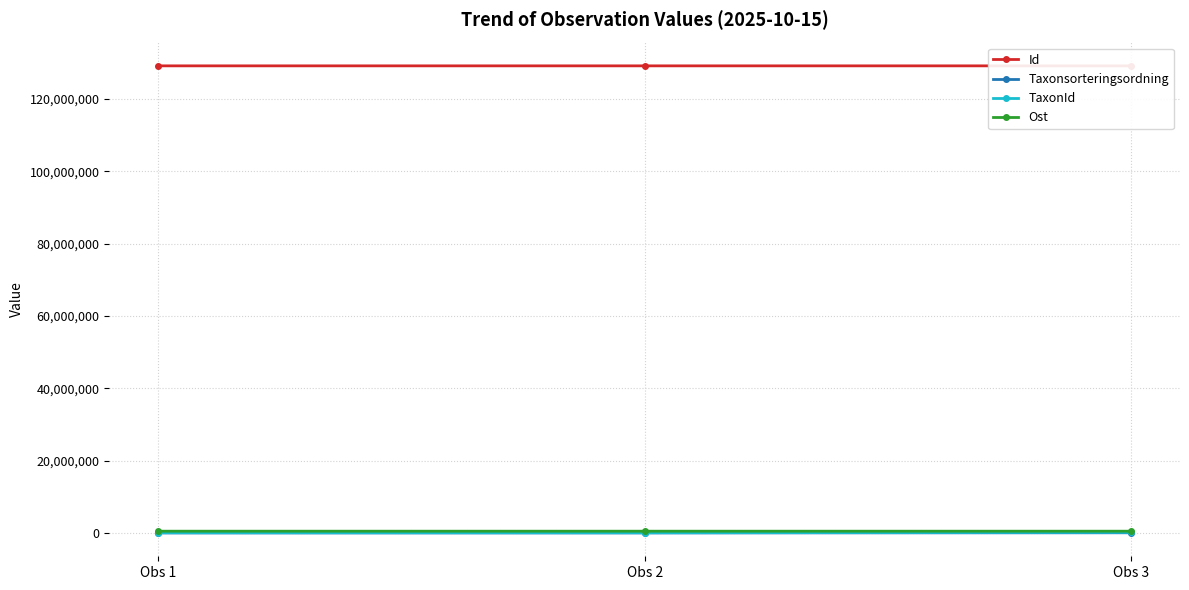

Does the chart display data point markers on the line(s)?

Yes